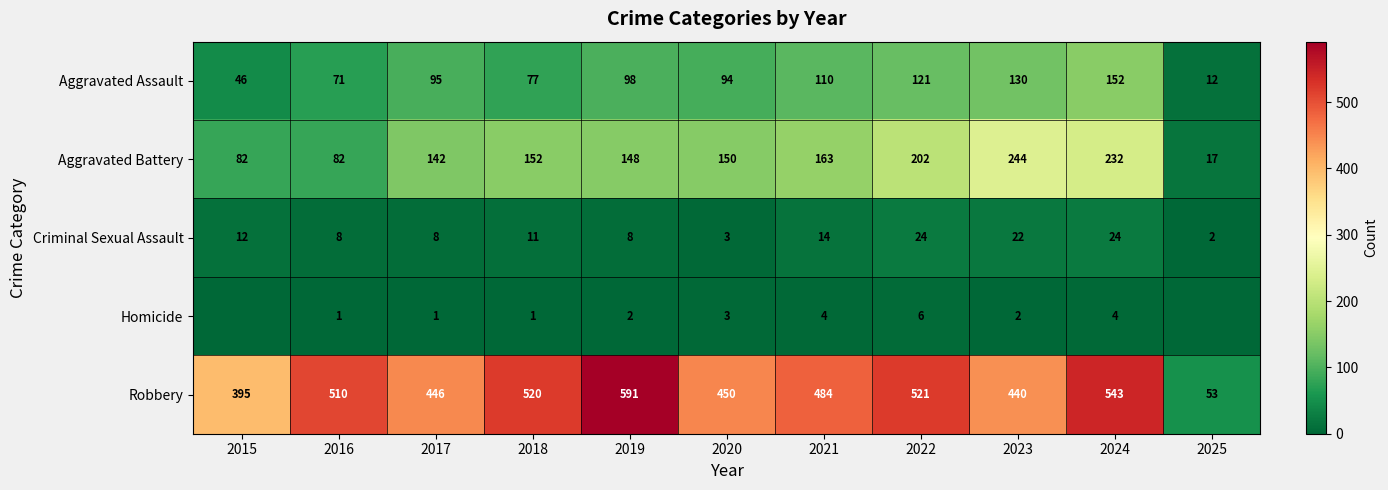

What is the sum of the Criminal Sexual Assault values at 2022 and 2016?

32